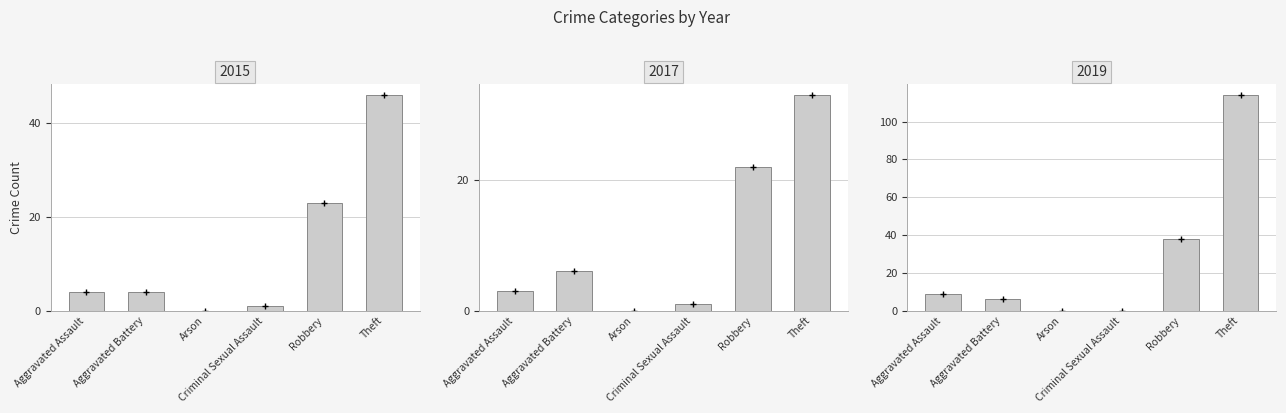

What is the sum of the 2016 values at Aggravated Battery and Aggravated Assault?

9